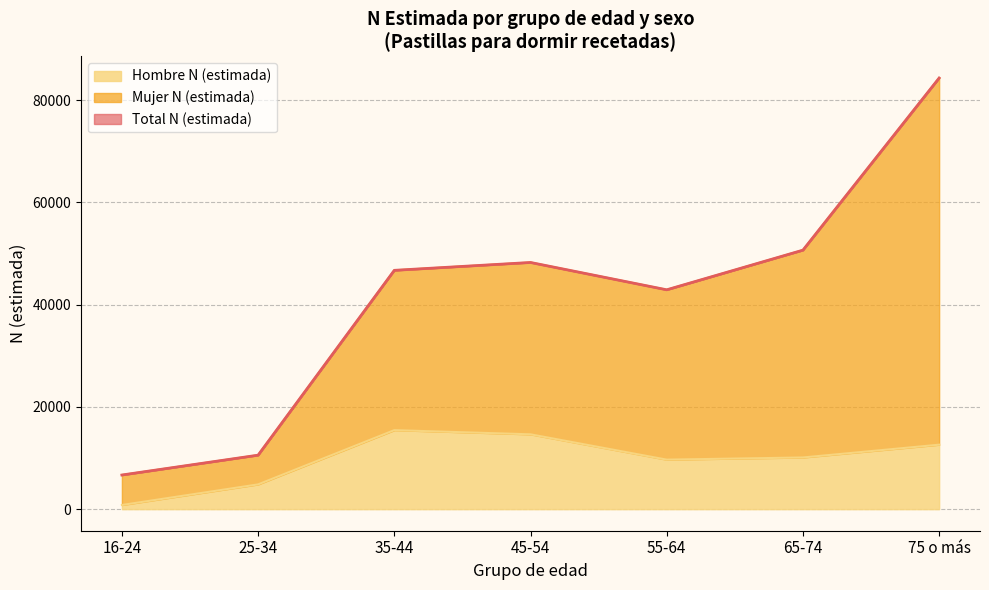

True or false: Mujer N (estimada) has more than 1 points higher than both neighbors.

False